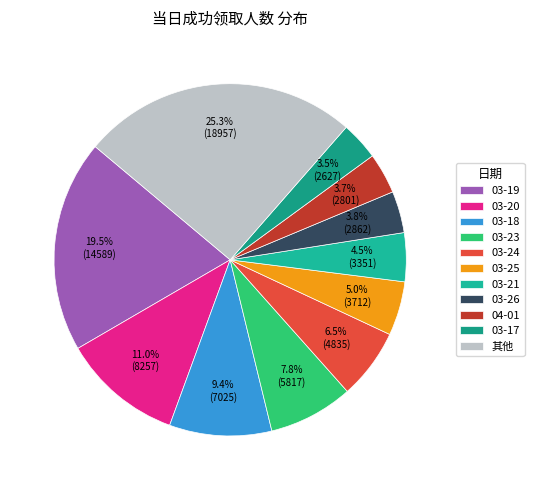

Count the number of slices in the pie.

11